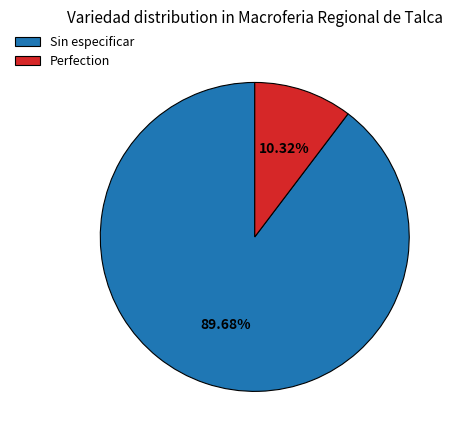

Which has a higher value, Sin especificar or Perfection?

Sin especificar